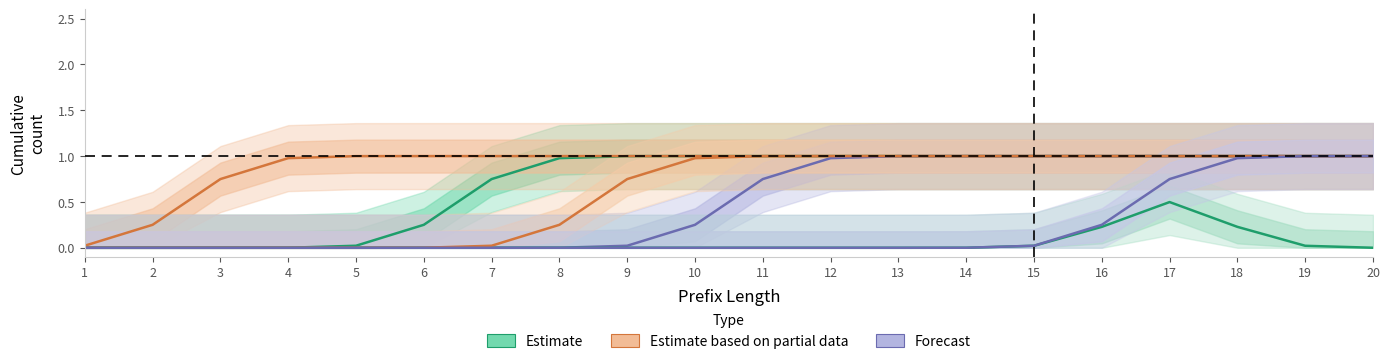

At which category does the chart reach its peak across all series?

10